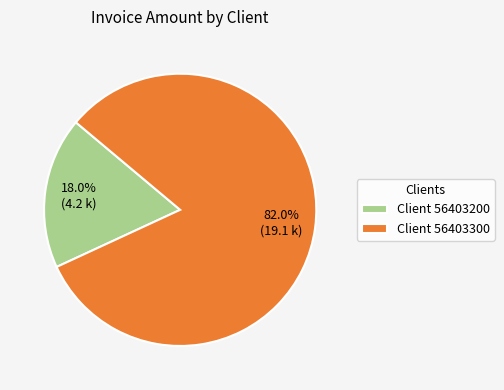

Does any single category account for the majority?

Yes